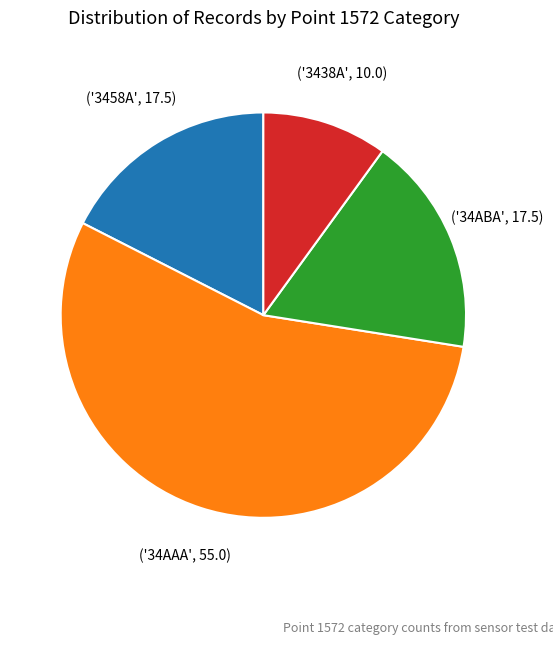

Is there any slice that represents more than half of the pie?

Yes